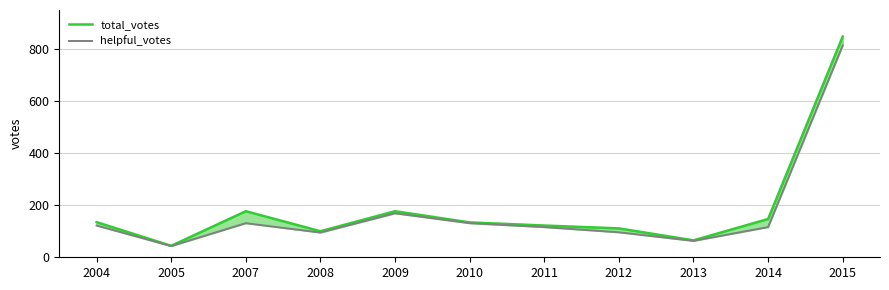

What is the average value of the helpful_votes series?

172